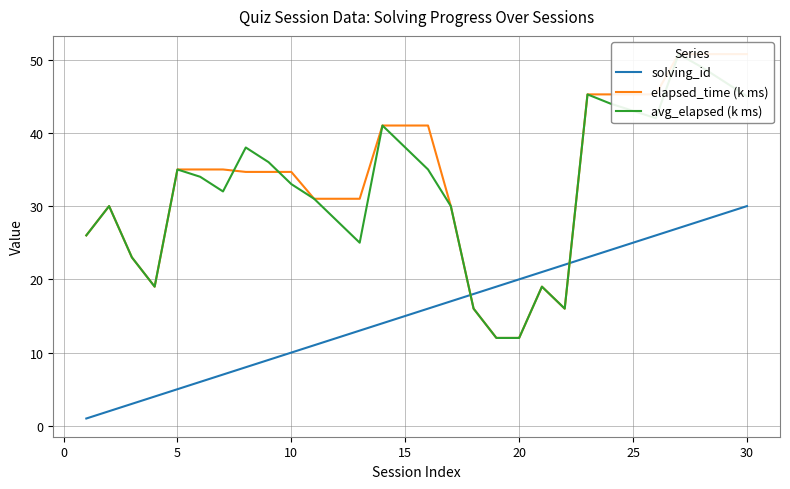

What is the sum of all elapsed_time (k ms) values?

1012.0